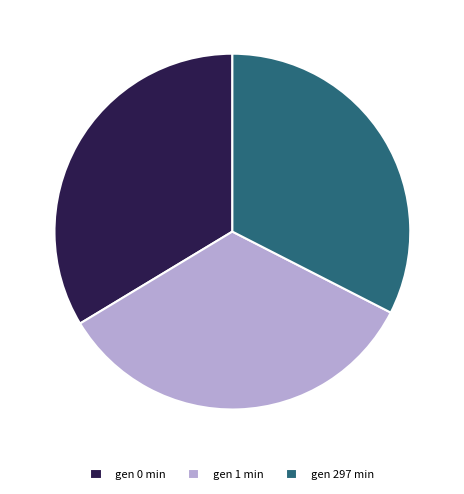

The gen 0 min slice represents 44% of the pie. True or false?

False